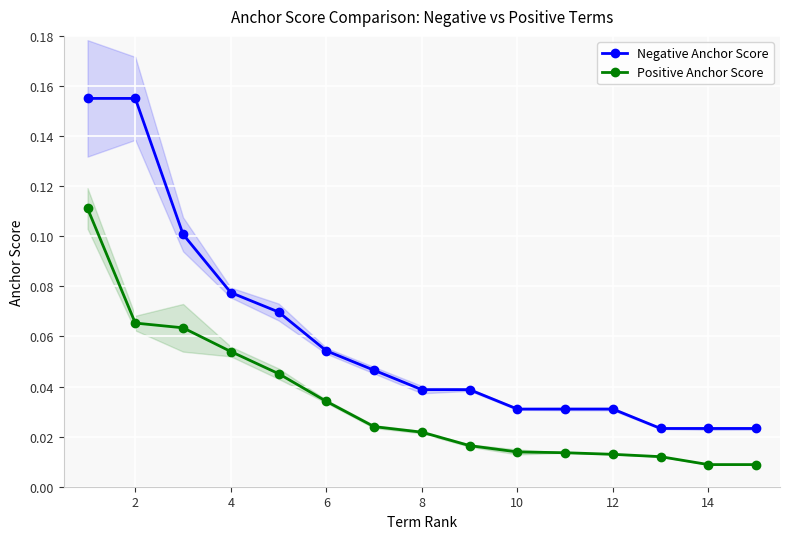

How many Negative Anchor Score values are between 0 and 1?

15